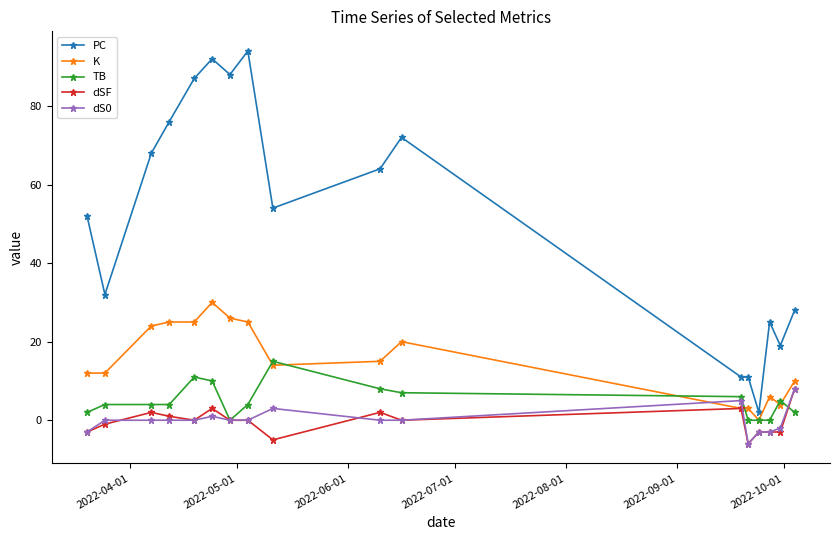

Which series has the widest spread of values?

PC